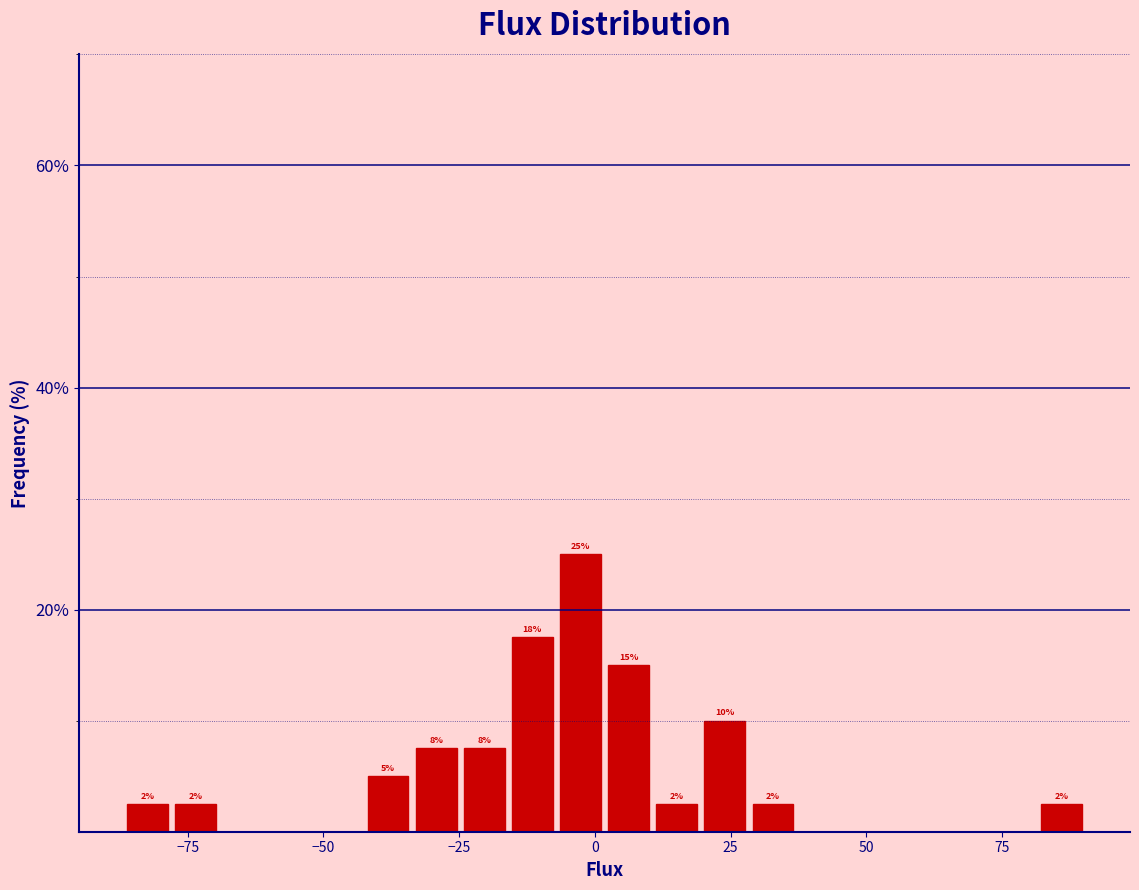

Read against the x-axis, roughly where is the centre of the tallest bar?

-5